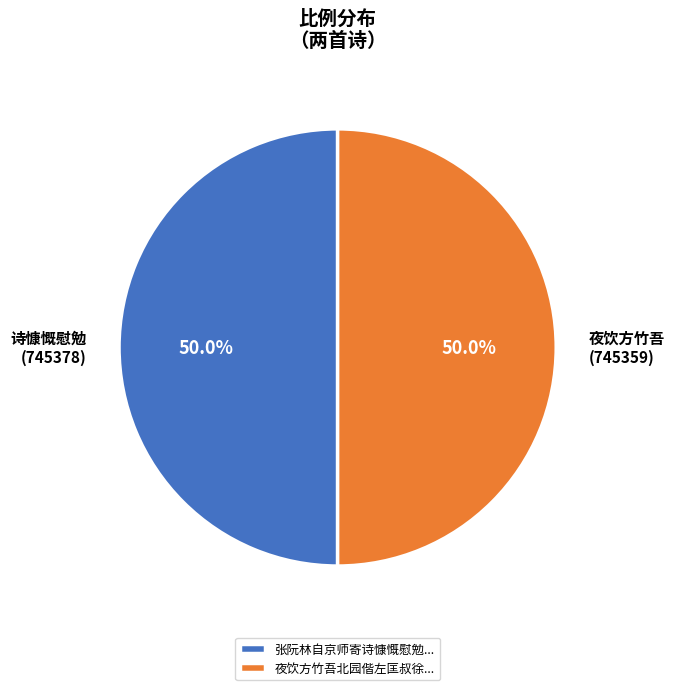

Do 夜饮方竹吾北园偕左匡叔徐... and 张阮林自京师寄诗慷慨慰勉... together represent more than half of the pie?

Yes